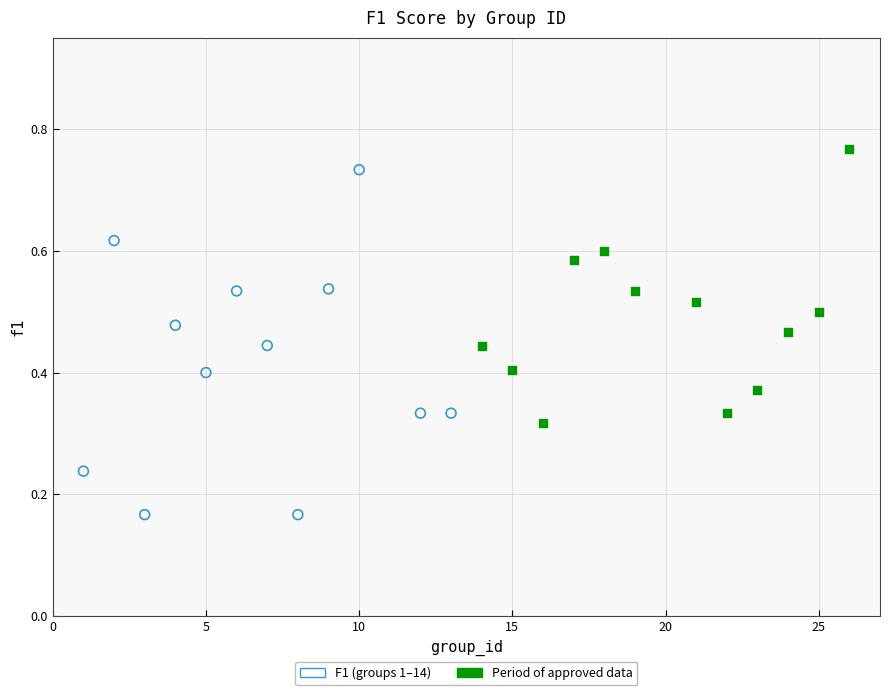

Which series has the largest Y range (max minus min)?

F1 (groups 1–14)